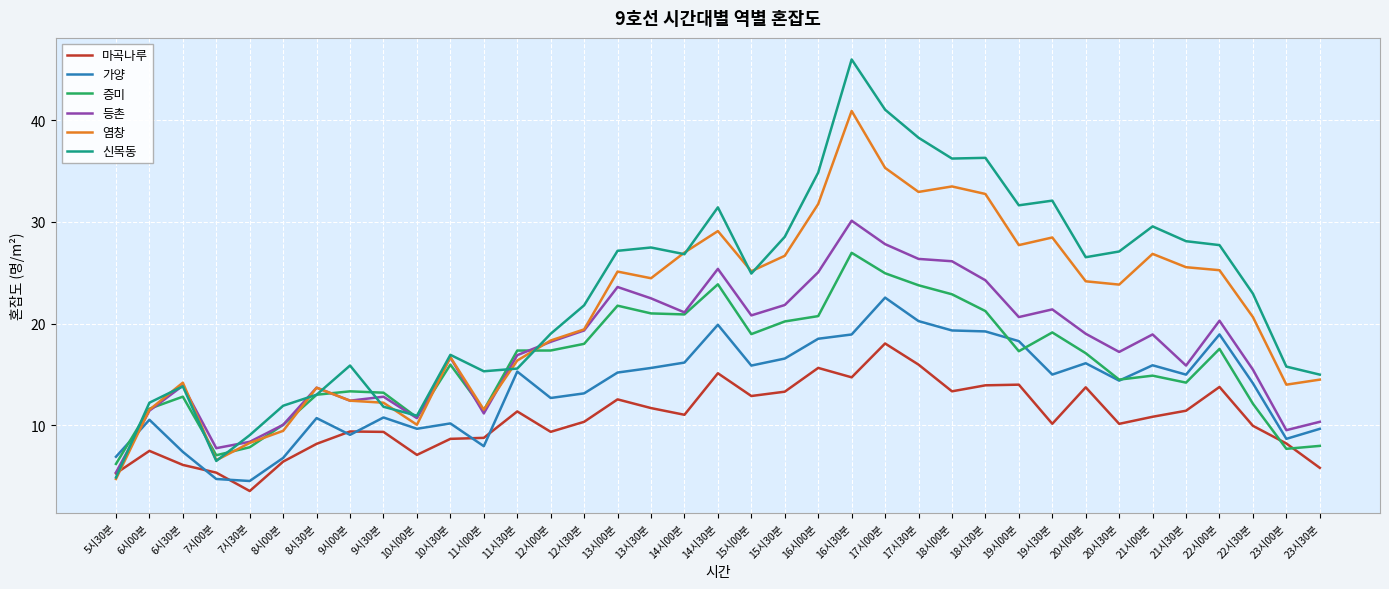

The 증미 series shows 8.5 at 17시30분. True or false?

False